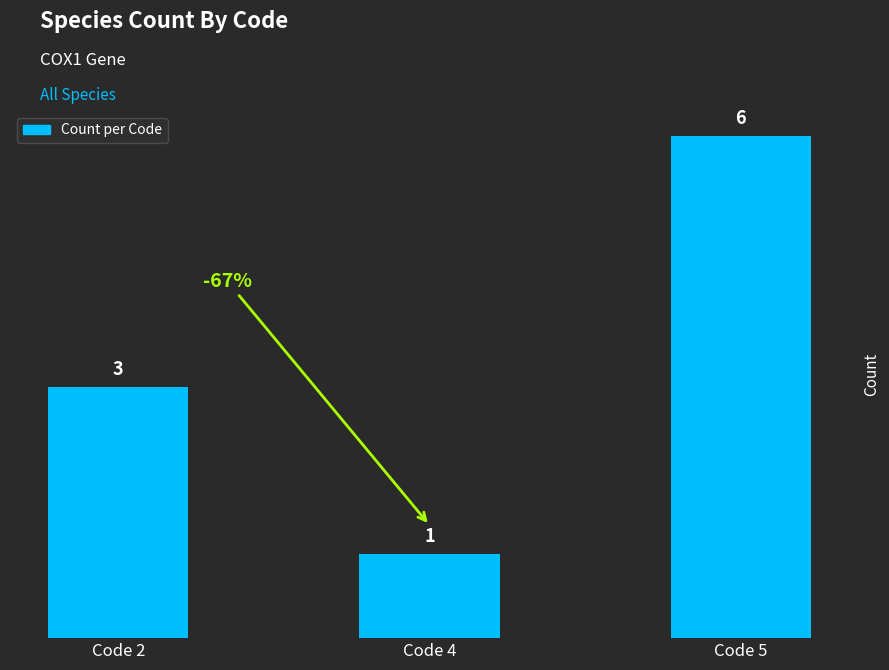

How many bars are there in total?

3